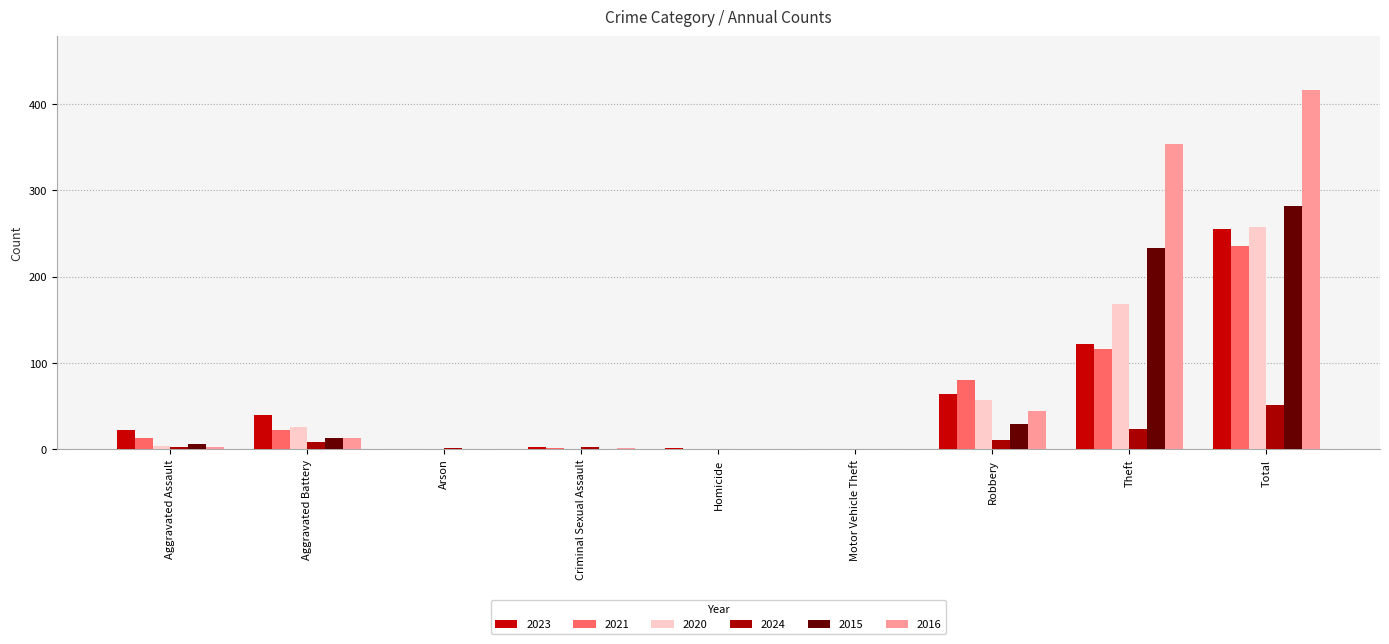

Are the bars horizontal?

No